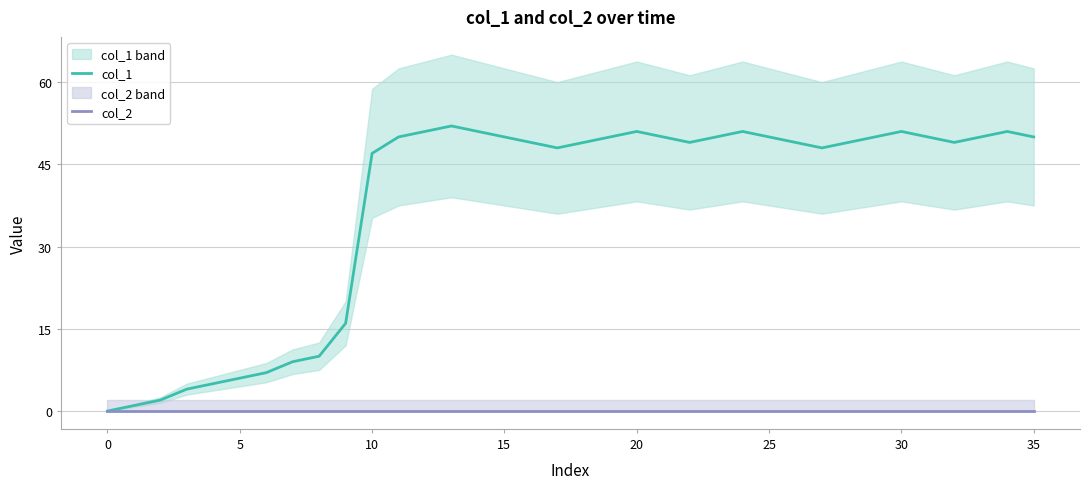

Where is the first local minimum for col_1?

17